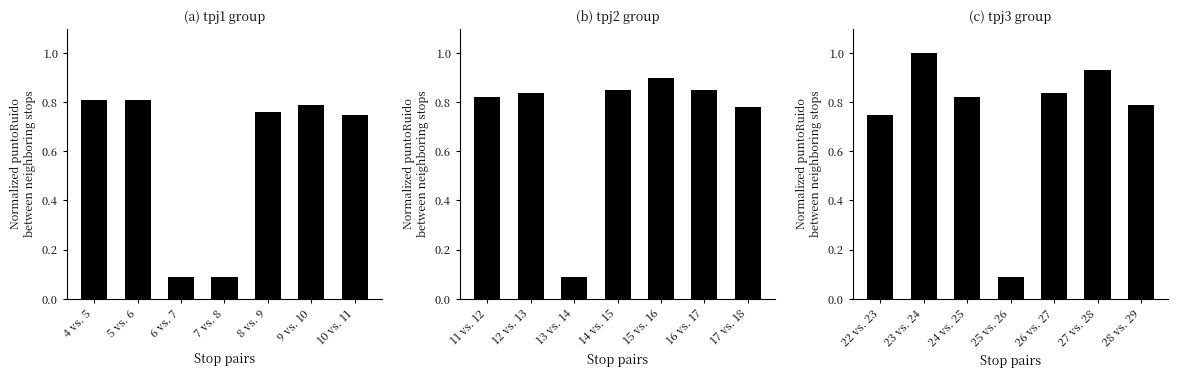

What position from the left is 6 vs. 7?

3